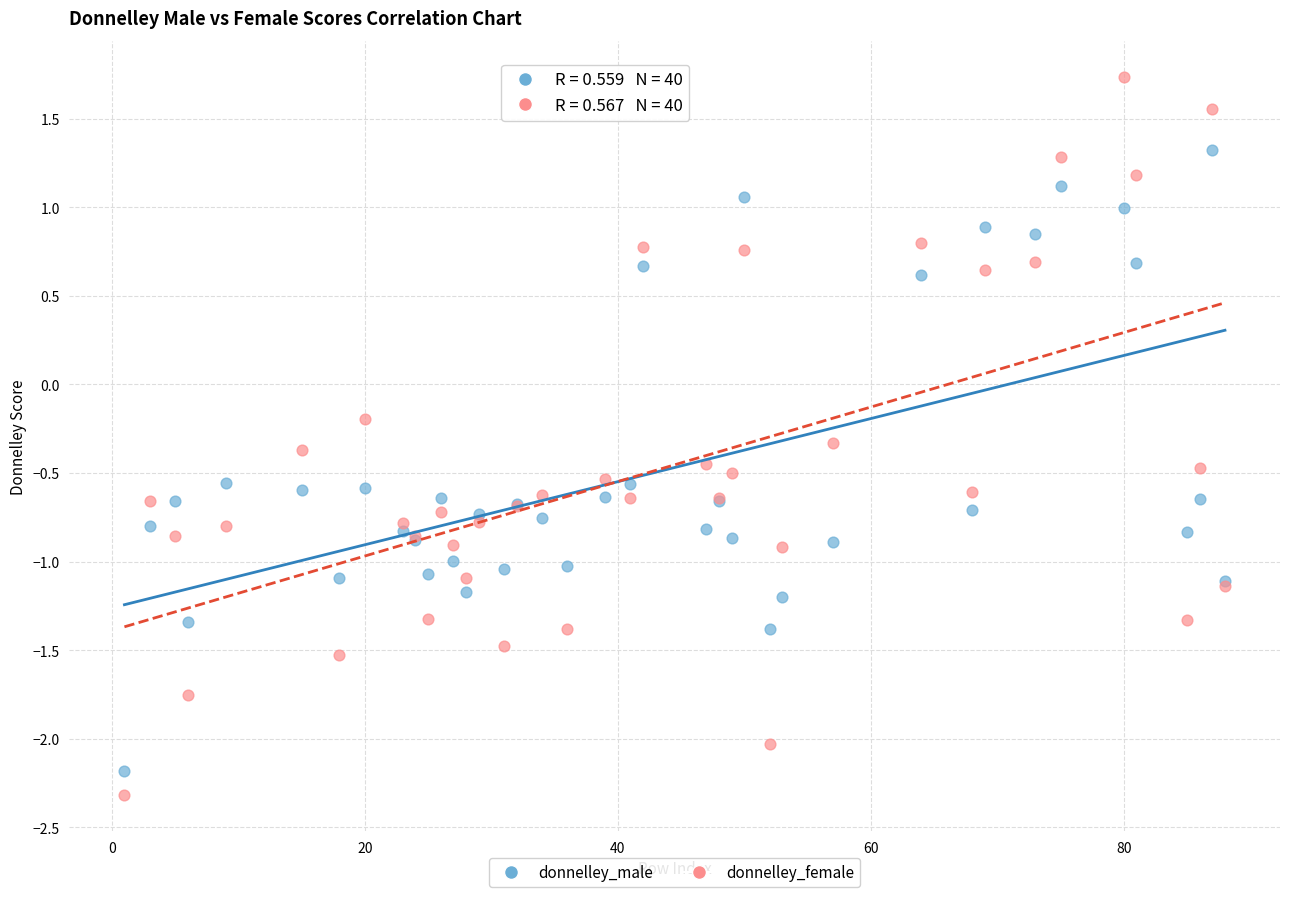

Which series reaches the maximum Y coordinate?

donnelley_female